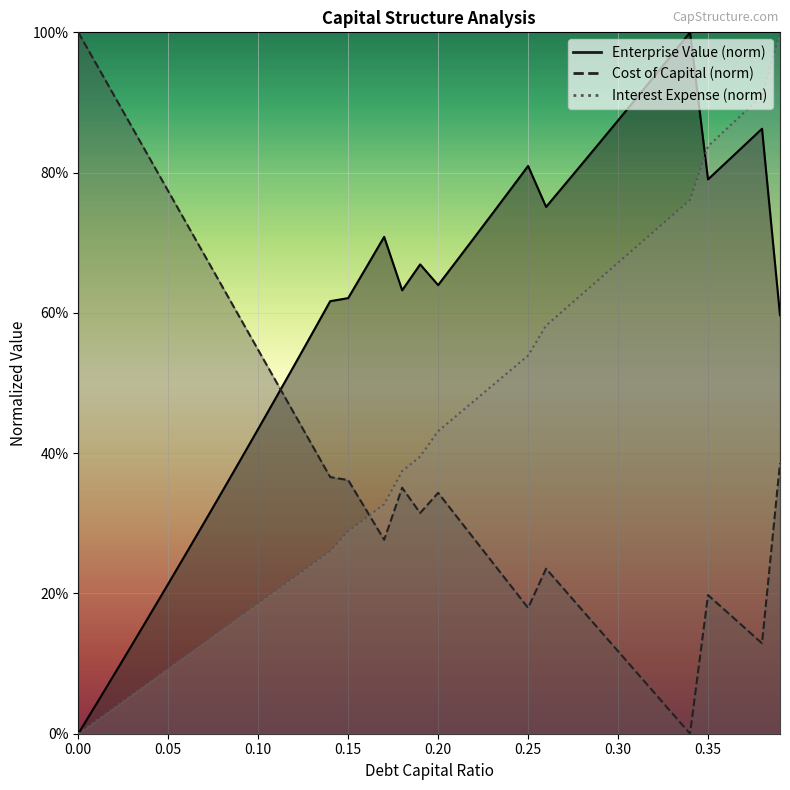

At 0.26, list the series in order from largest to smallest.

enterprise_value, debt_capital, cost_capital